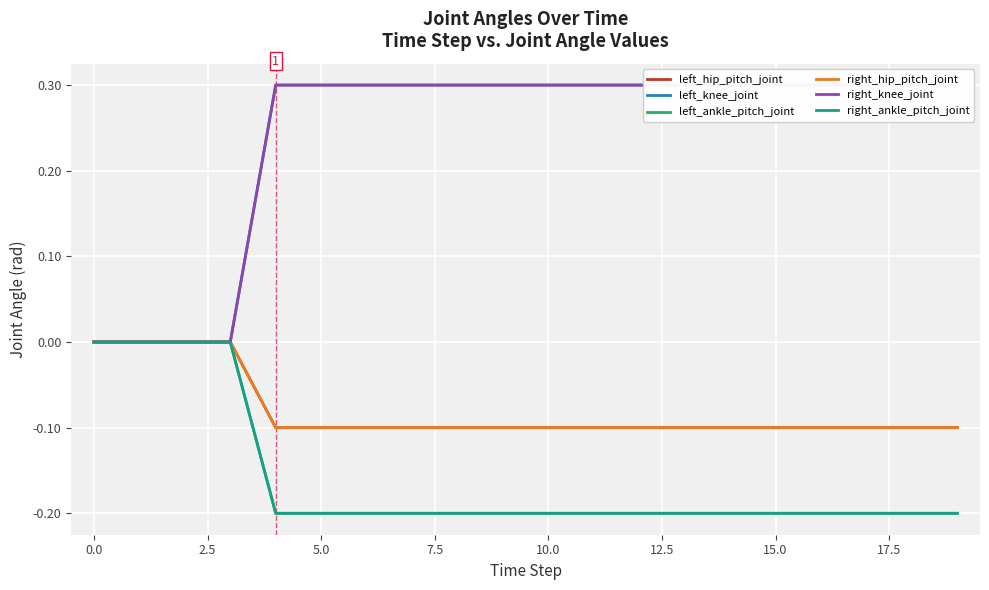

True or false: left_knee_joint and left_hip_pitch_joint cross at least once.

False